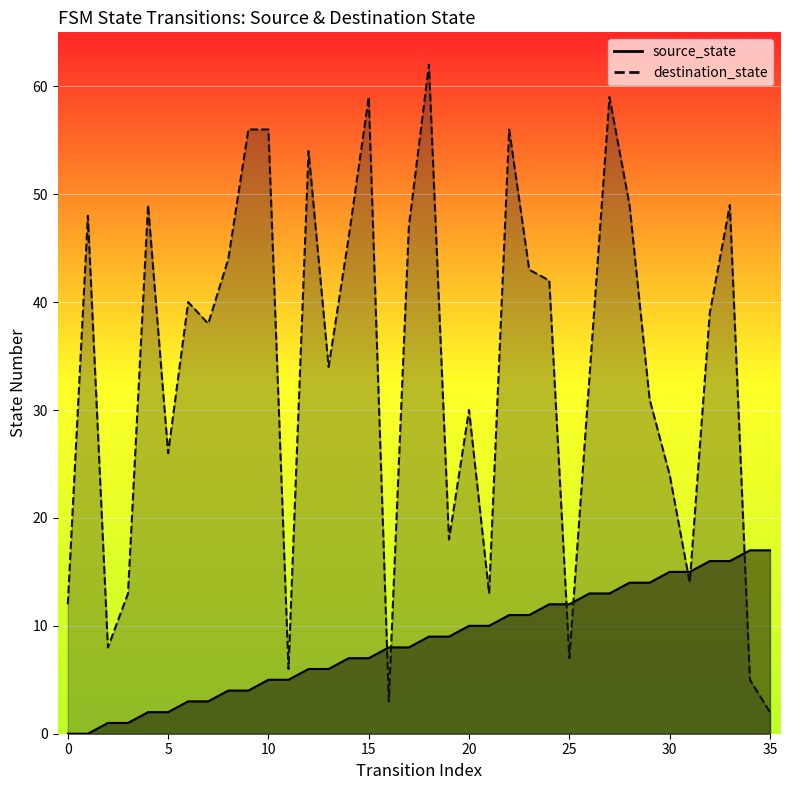

The chart shows a value of 0 at 0. True or false?

True